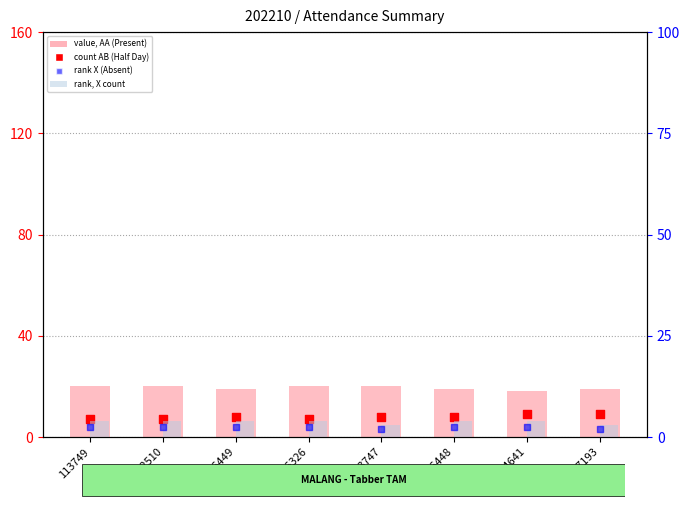

Is the value of count AB (Half Day) at 107193 greater than the value of rank X (Absent) at 113749?

Yes